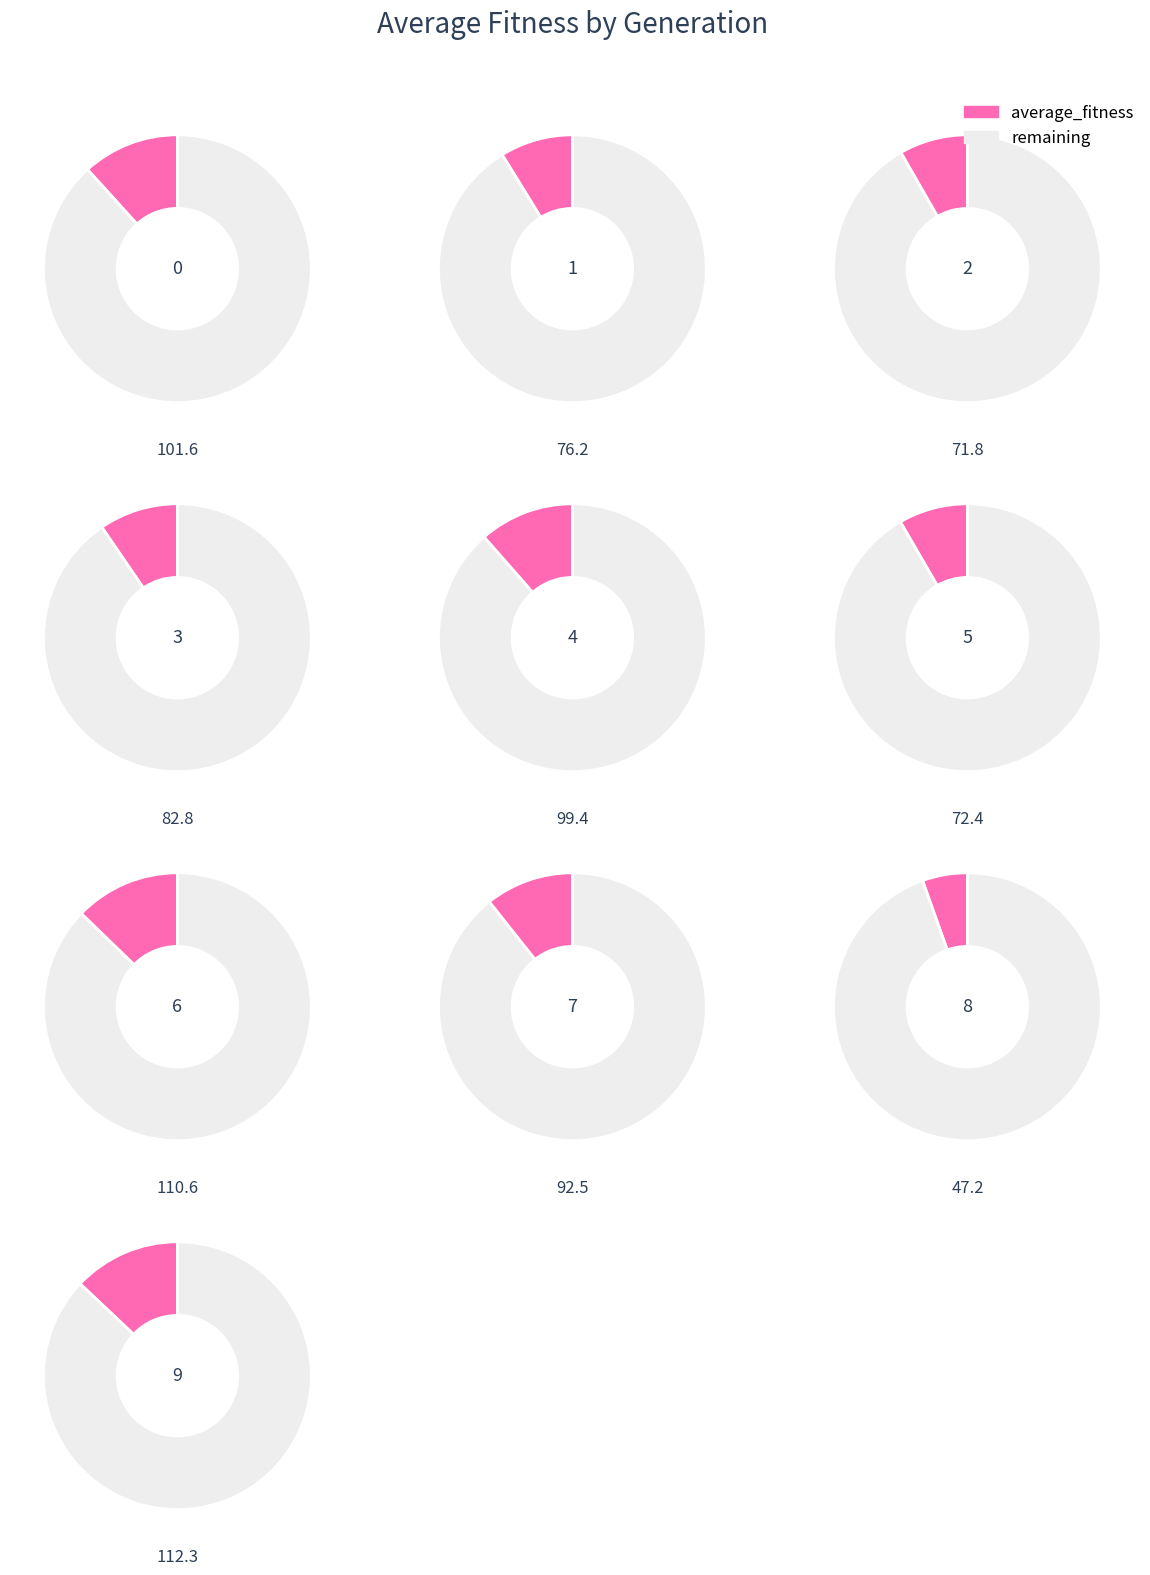

True or false: 9 accounts for 13% of the total.

True